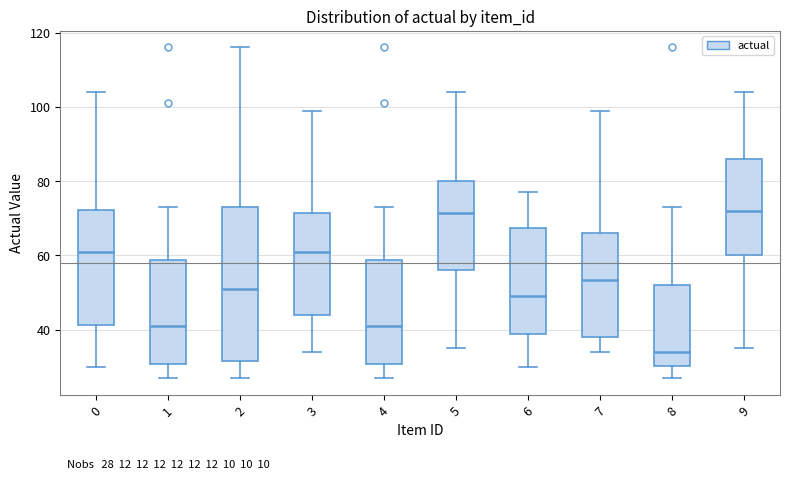

Which box has the lowest median line?

8